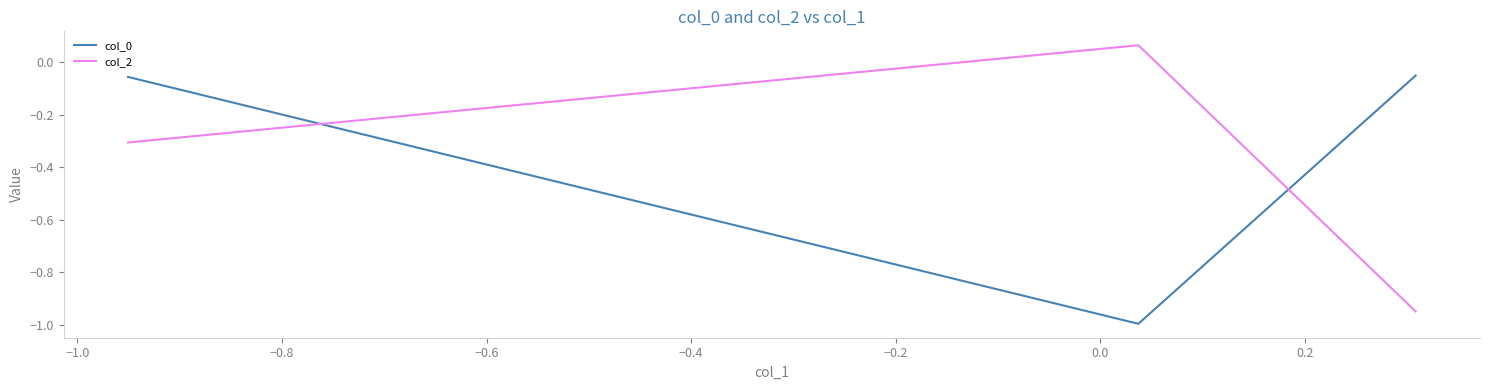

What is the average value of the col_2 series?

-0.4